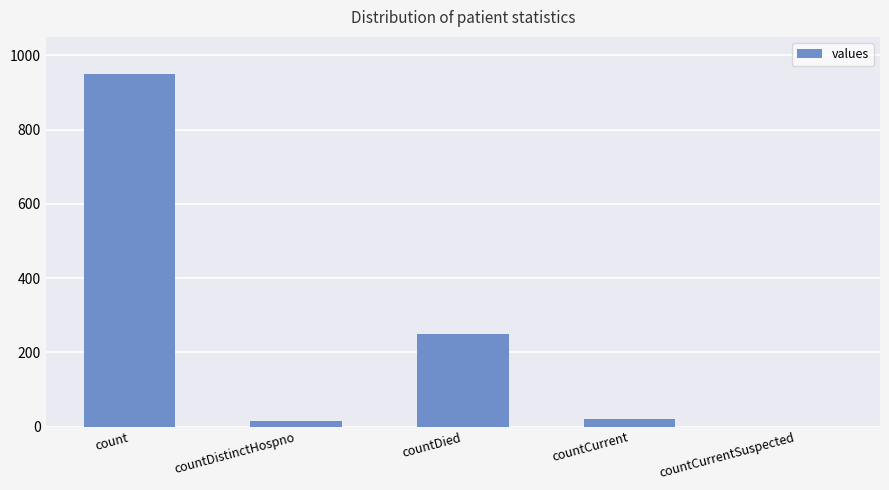

At which label does the data first exceed 21?

count